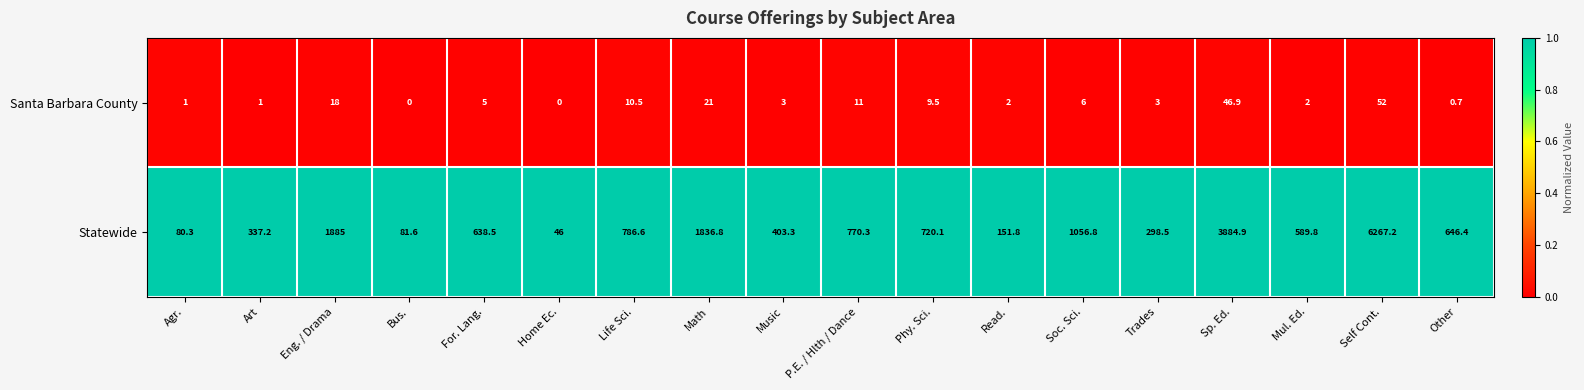

How many data points does each series have?

18